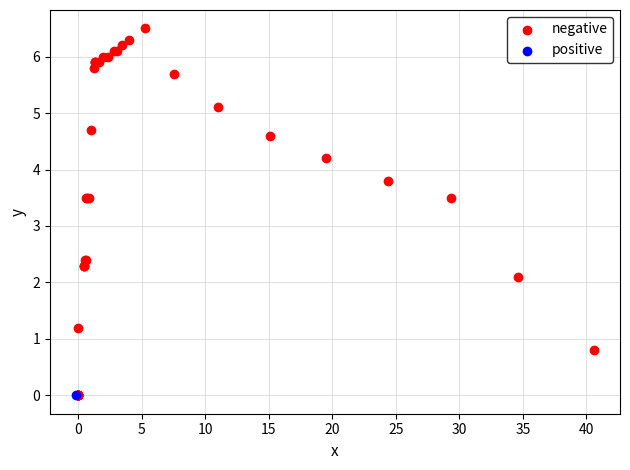

What are all the series names shown in the legend?

negative, positive